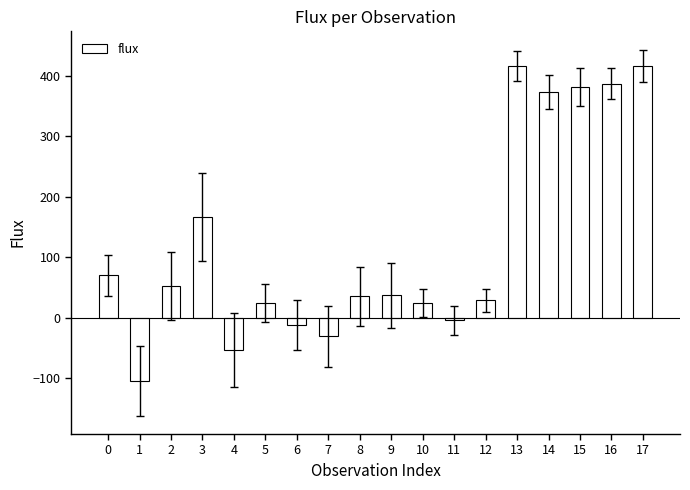

Is it true that the value at 17 is 289.5?

False